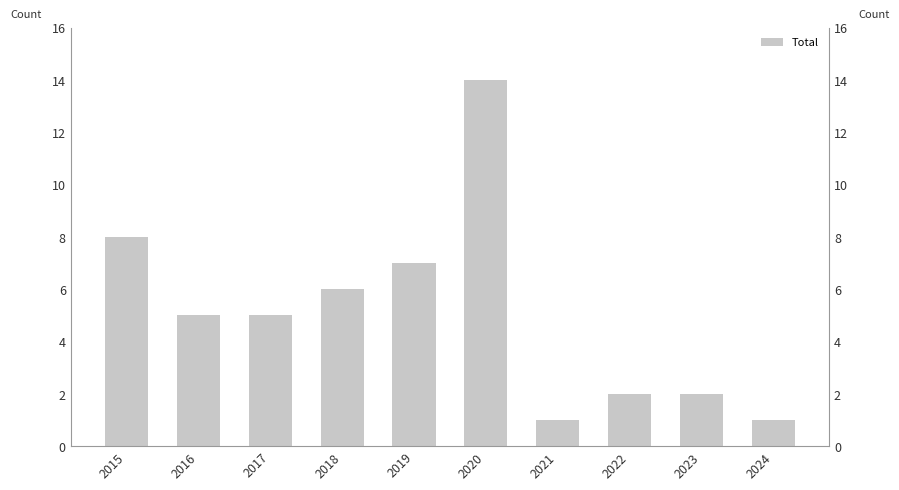

What is the difference between the maximum and minimum values?

13